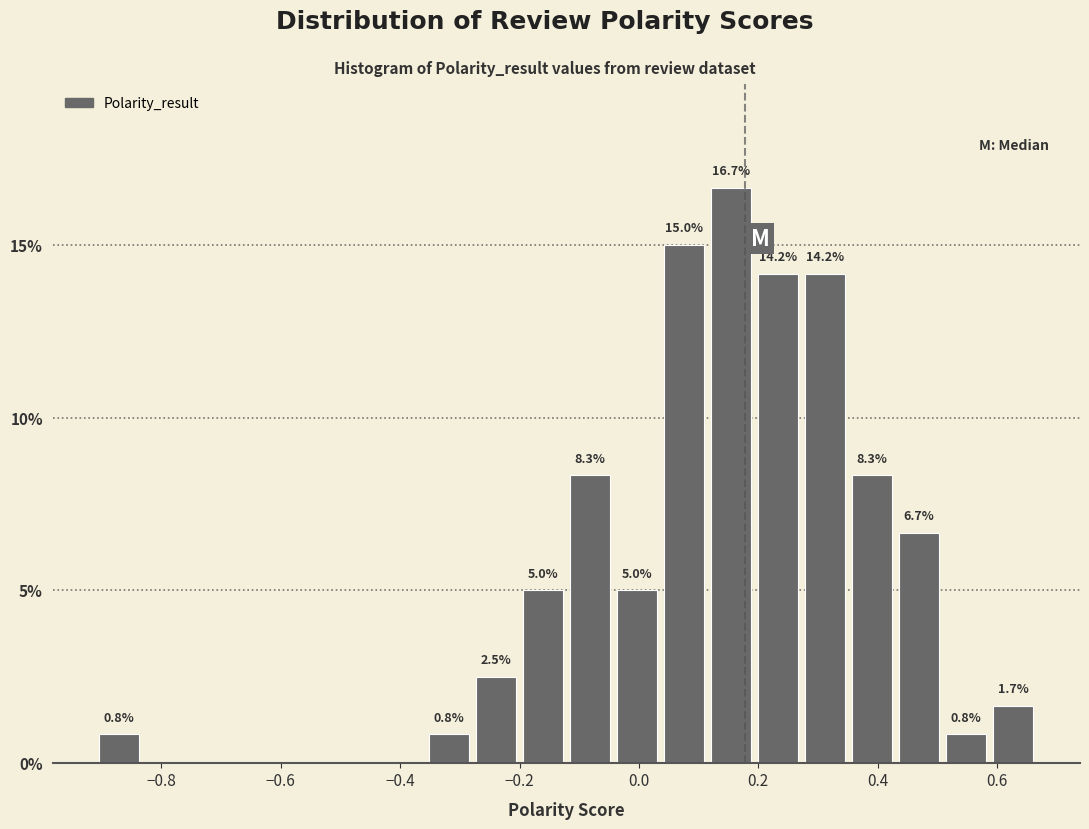

Around what value on the x-axis is the tallest bar? Give the approximate position of its centre, as read against the axis.

0.16